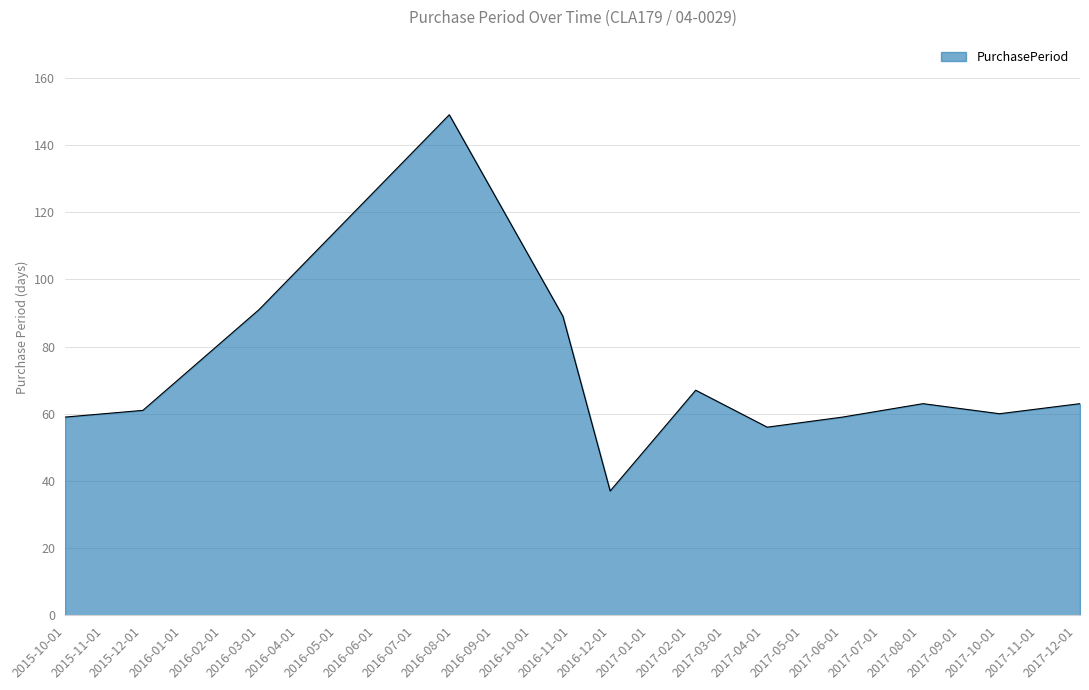

How many lines are shown in the chart?

1